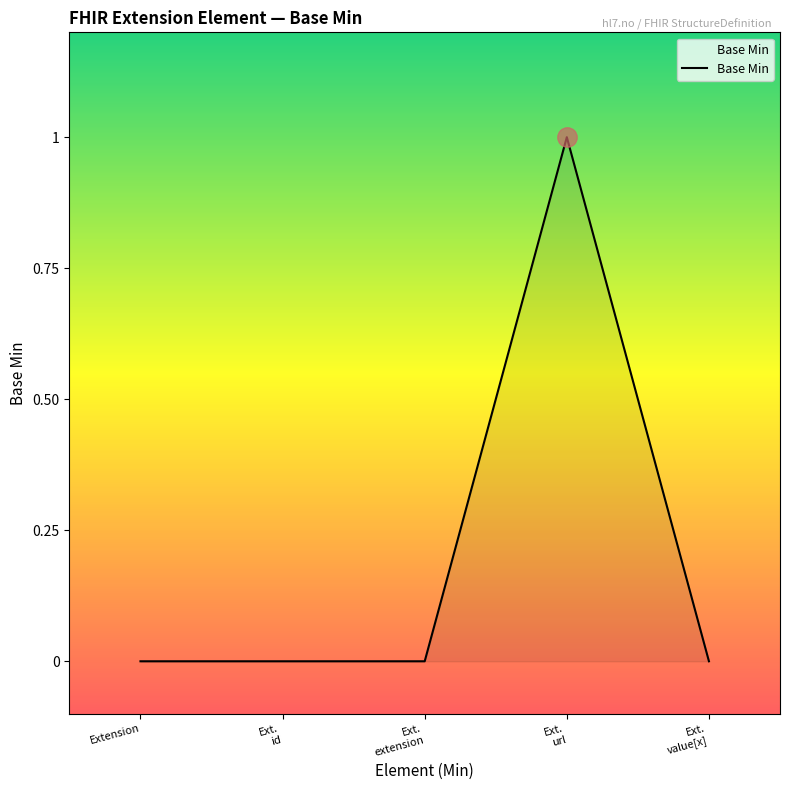

How many lines are shown in the chart?

1